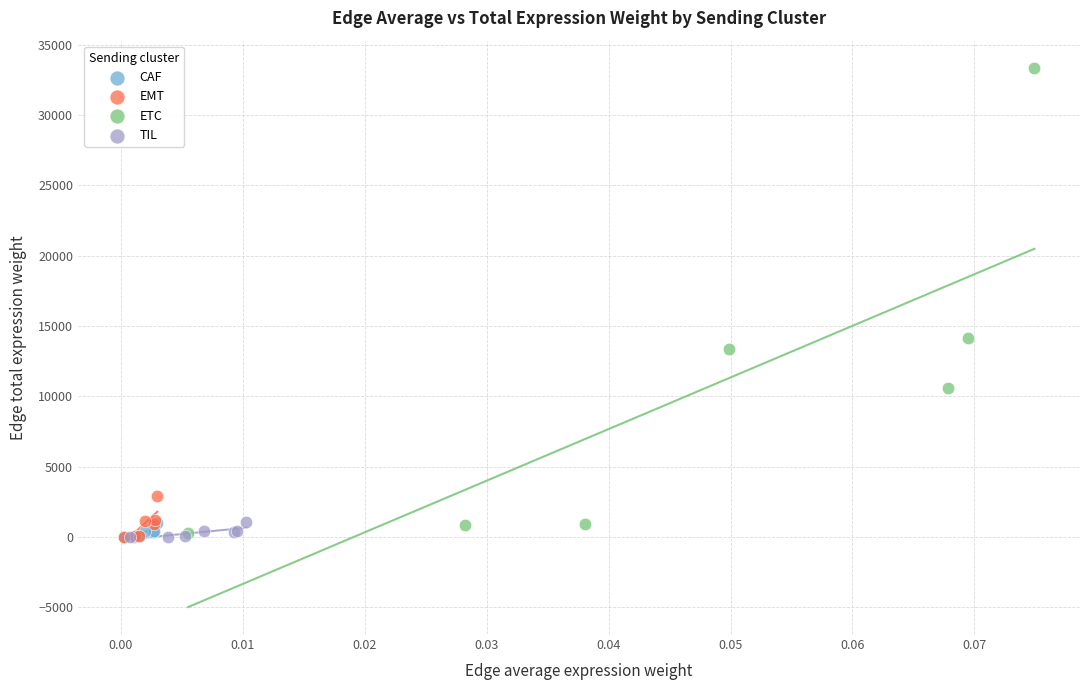

What are all the series names shown in the legend?

CAF, EMT, ETC, TIL